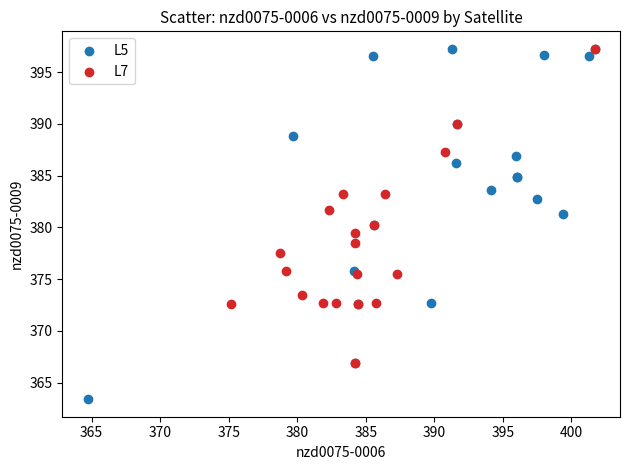

Which series reaches the minimum Y coordinate?

L5